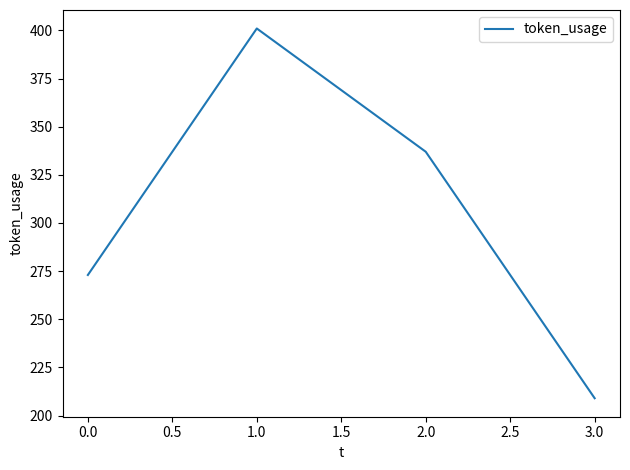

How many interior local peaks (higher than both neighbors) does the data have?

1